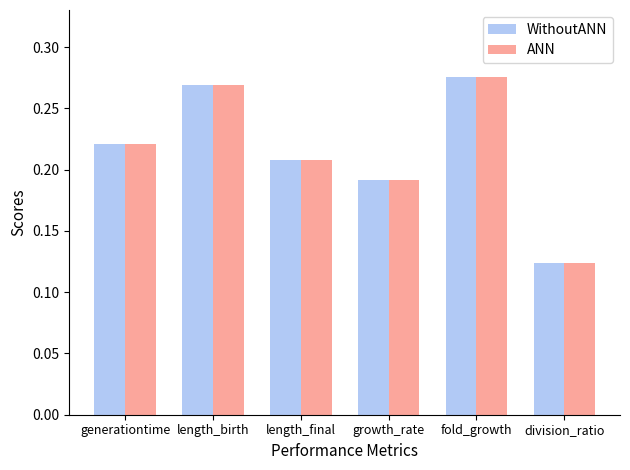

Are the bars horizontal?

No